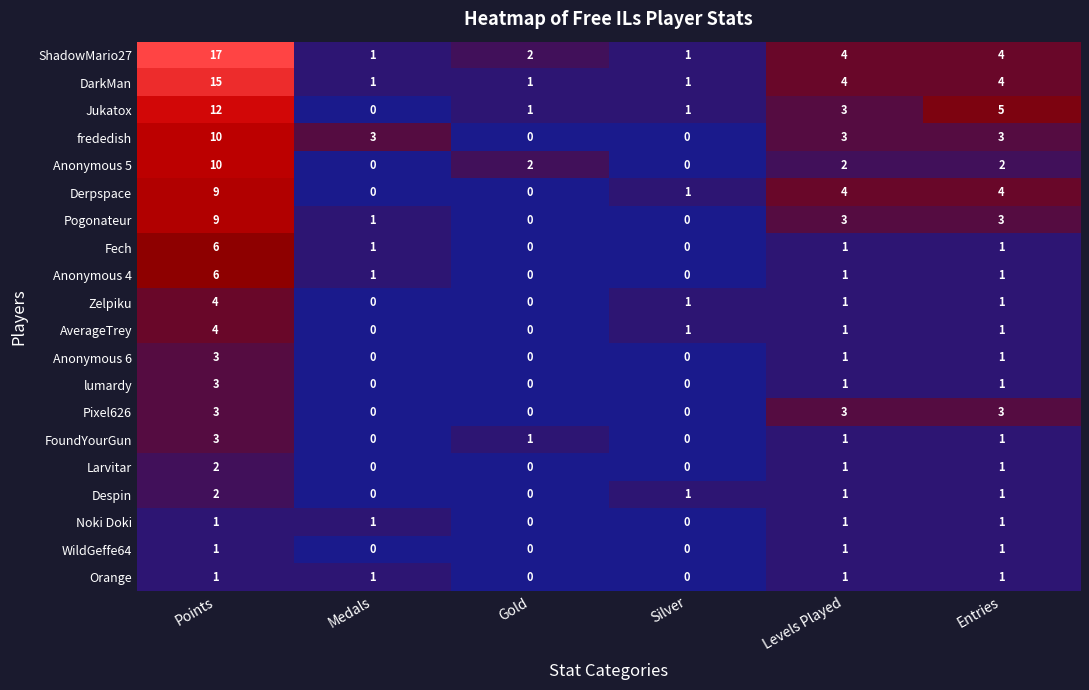

Which category has the highest value across all series?

Points